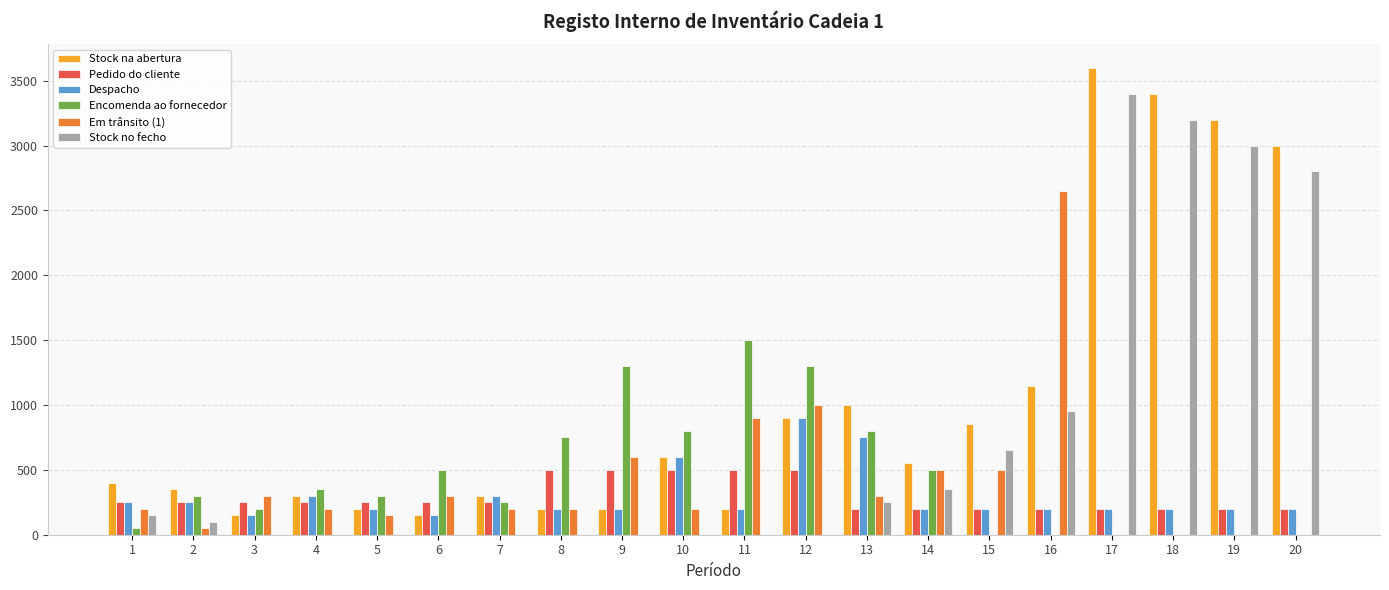

What value does the Despacho series have at 5, to the nearest 10?

200